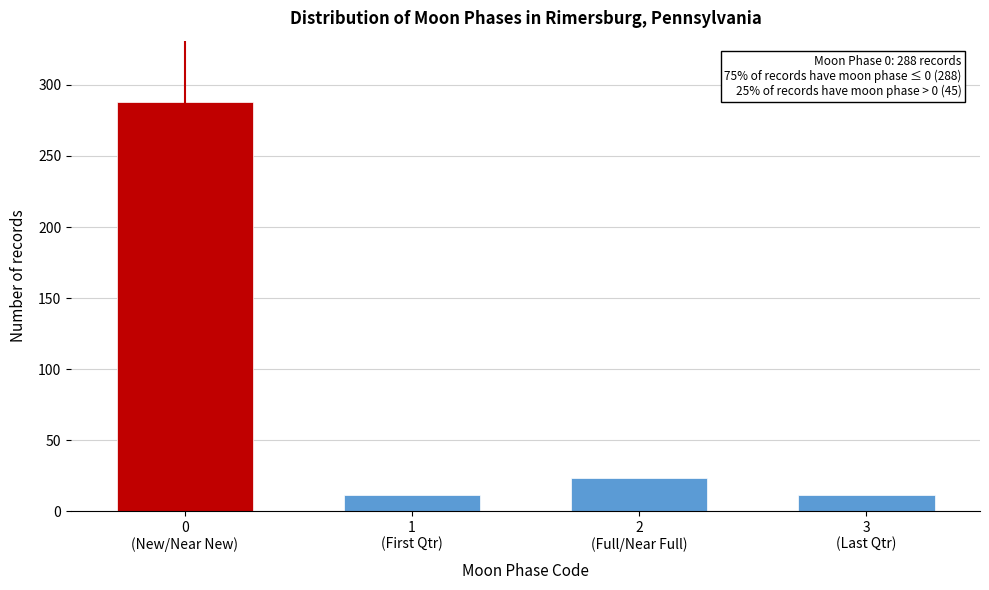

Reading left to right, extract all data points from this chart.

288	11	23	11